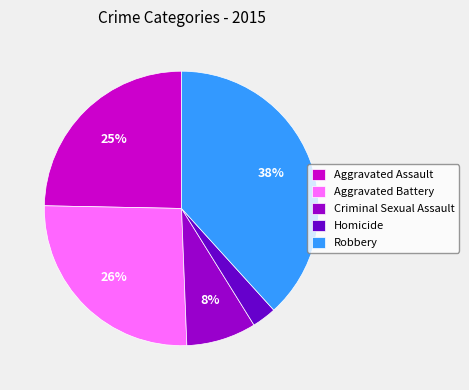

Does any single category account for the majority?

No